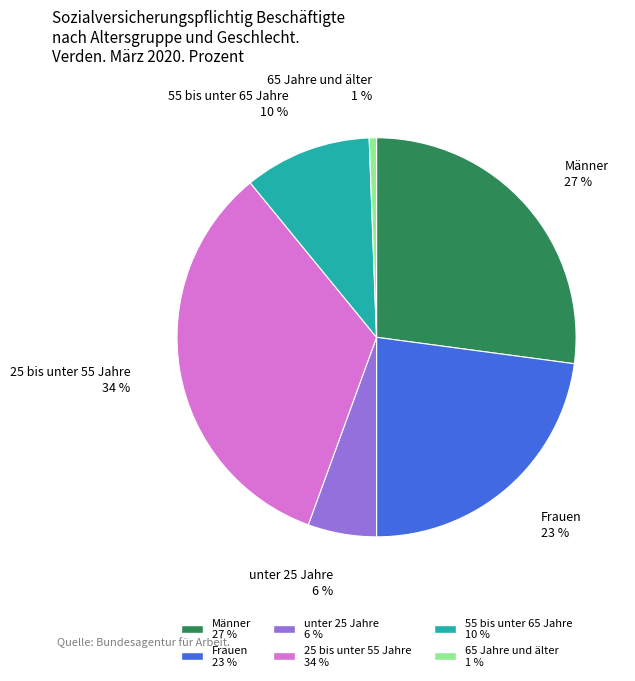

Does any single category account for the majority?

No